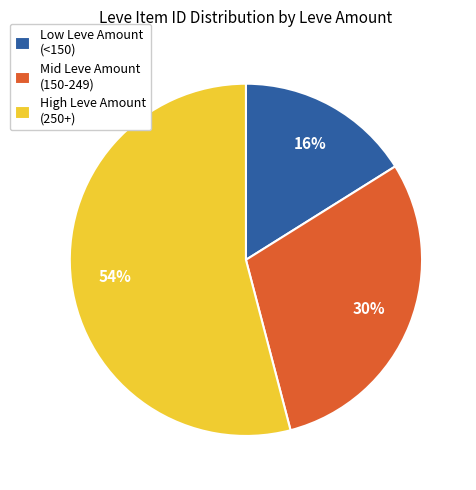

Which slice is the largest?

High Leve Amount (250+)